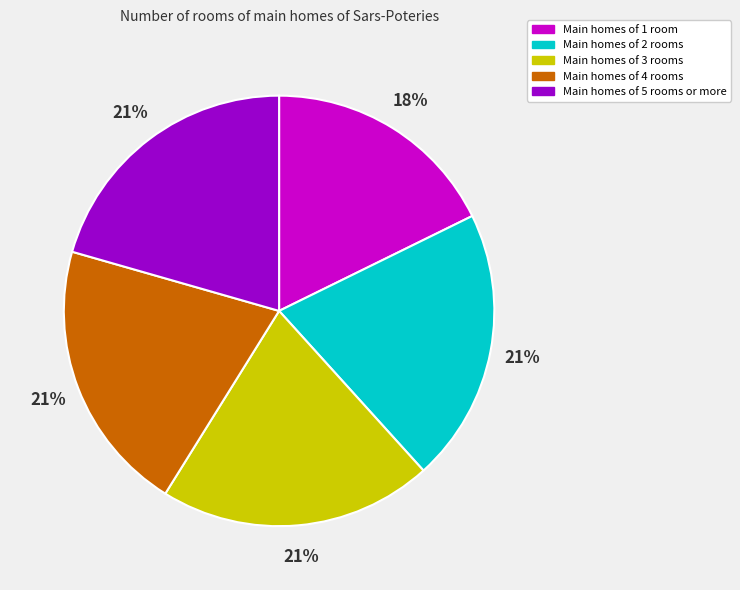

Is there a majority slice in this chart?

No